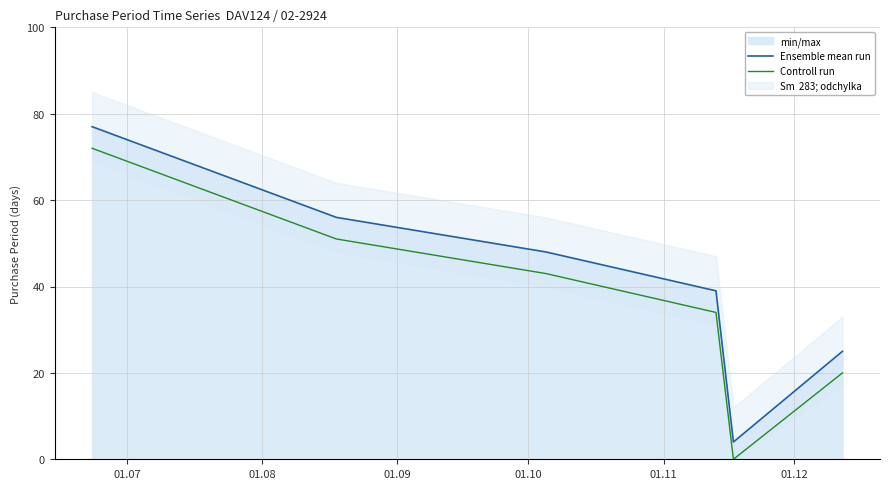

Rank the series at 01.11 from lowest to highest value.

Controll run, Ensemble mean run